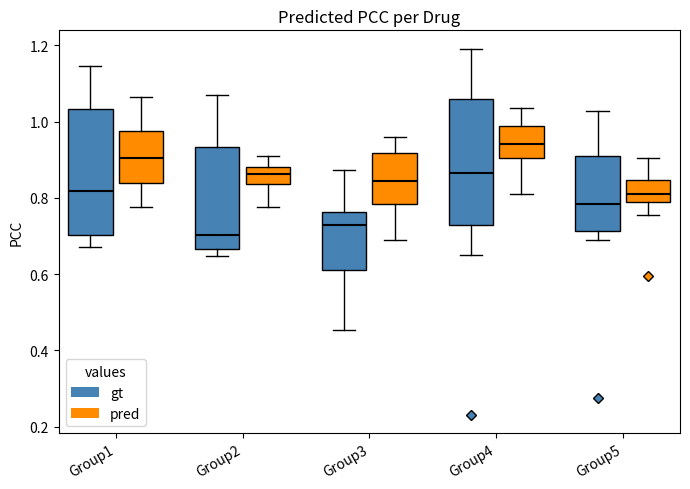

Reading left to right, transcribe this box plot: for each box, give where its median line is, the range the box spans, and where its two whiskers end, as read against the y-axis. The values are not printed on the chart, so give them approximately, as read against the axis.

Group1 (gt): median 0.82, box 0.70 to 1.04, whiskers 0.68 to 1.14
Group1 (pred): median 0.90, box 0.84 to 0.98, whiskers 0.78 to 1.06
Group2 (gt): median 0.70, box 0.66 to 0.94, whiskers 0.64 to 1.08
Group2 (pred): median 0.86, box 0.84 to 0.88, whiskers 0.78 to 0.90
Group3 (gt): median 0.72, box 0.62 to 0.76, whiskers 0.46 to 0.88
Group3 (pred): median 0.84, box 0.78 to 0.92, whiskers 0.68 to 0.96
Group4 (gt): median 0.86, box 0.72 to 1.06, whiskers 0.64 to 1.20
Group4 (pred): median 0.94, box 0.90 to 0.98, whiskers 0.80 to 1.04
Group5 (gt): median 0.78, box 0.72 to 0.90, whiskers 0.68 to 1.02
Group5 (pred): median 0.82, box 0.78 to 0.84, whiskers 0.76 to 0.90